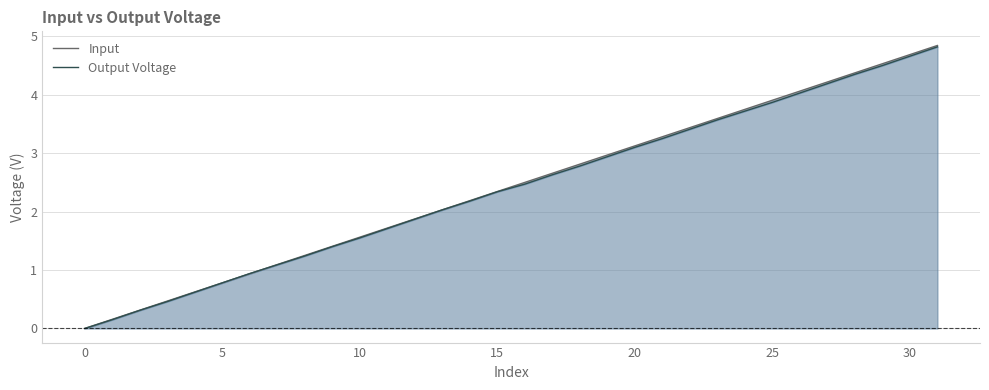

Where is Input nearest to the value 2?

13